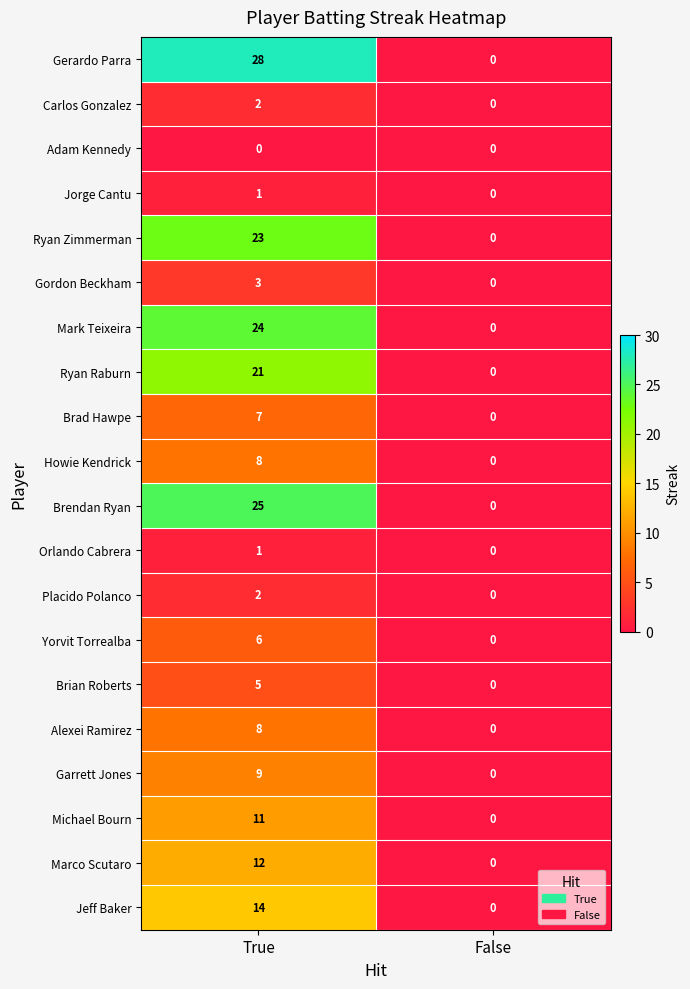

What is the difference between the maximum and minimum values in the Howie Kendrick series?

8